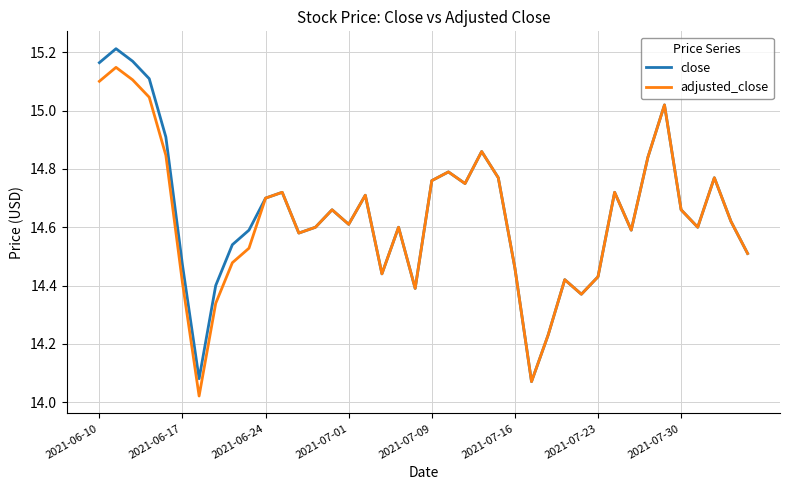

What is the sum of all adjusted_close values?

585.3